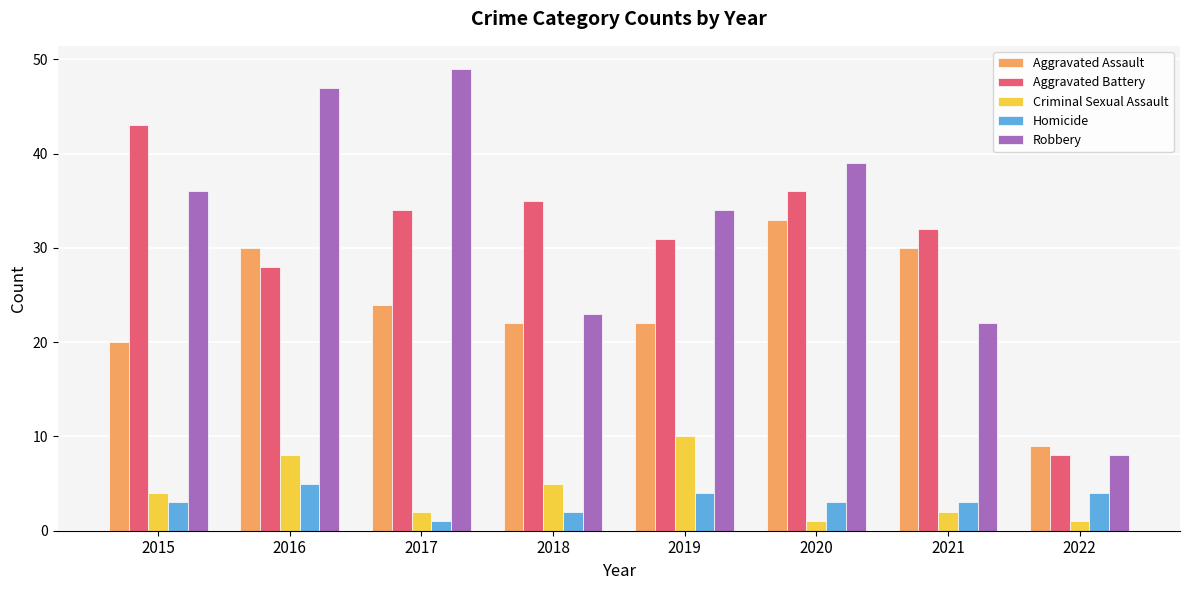

Rank the series by their maximum value, from lowest to highest.

Homicide, Criminal Sexual Assault, Aggravated Assault, Aggravated Battery, Robbery